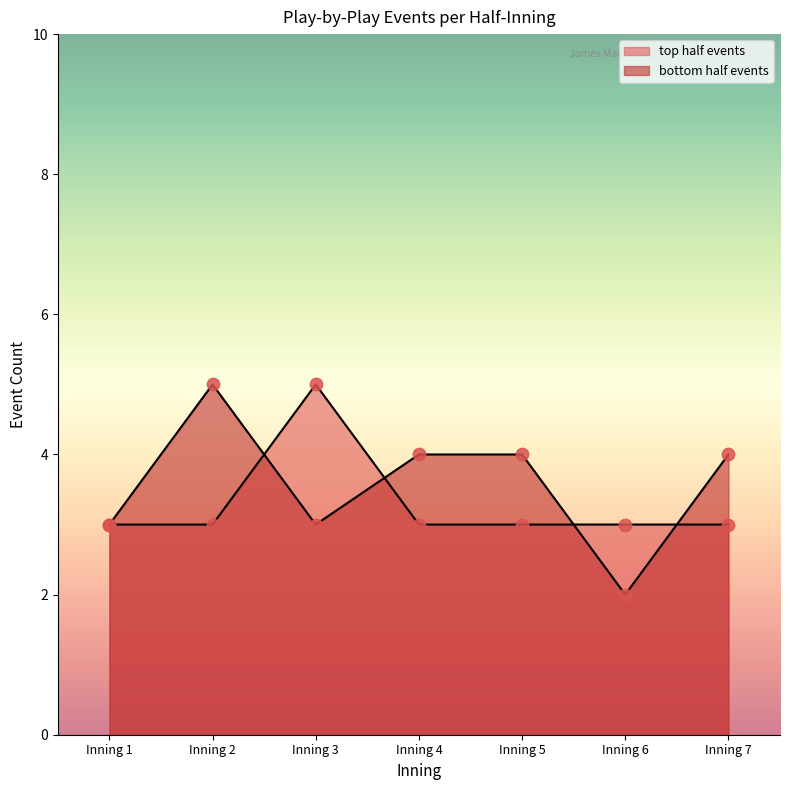

Is the value of bottom half events at Inning 7 greater than the value of top half events at Inning 5?

Yes